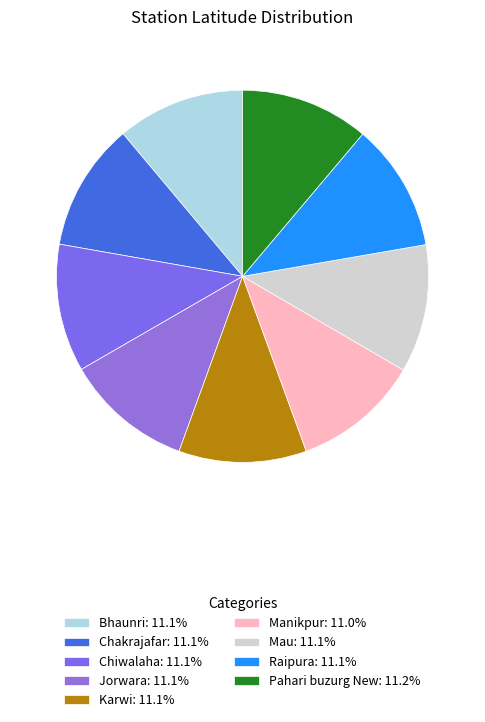

Does any single category account for the majority?

No